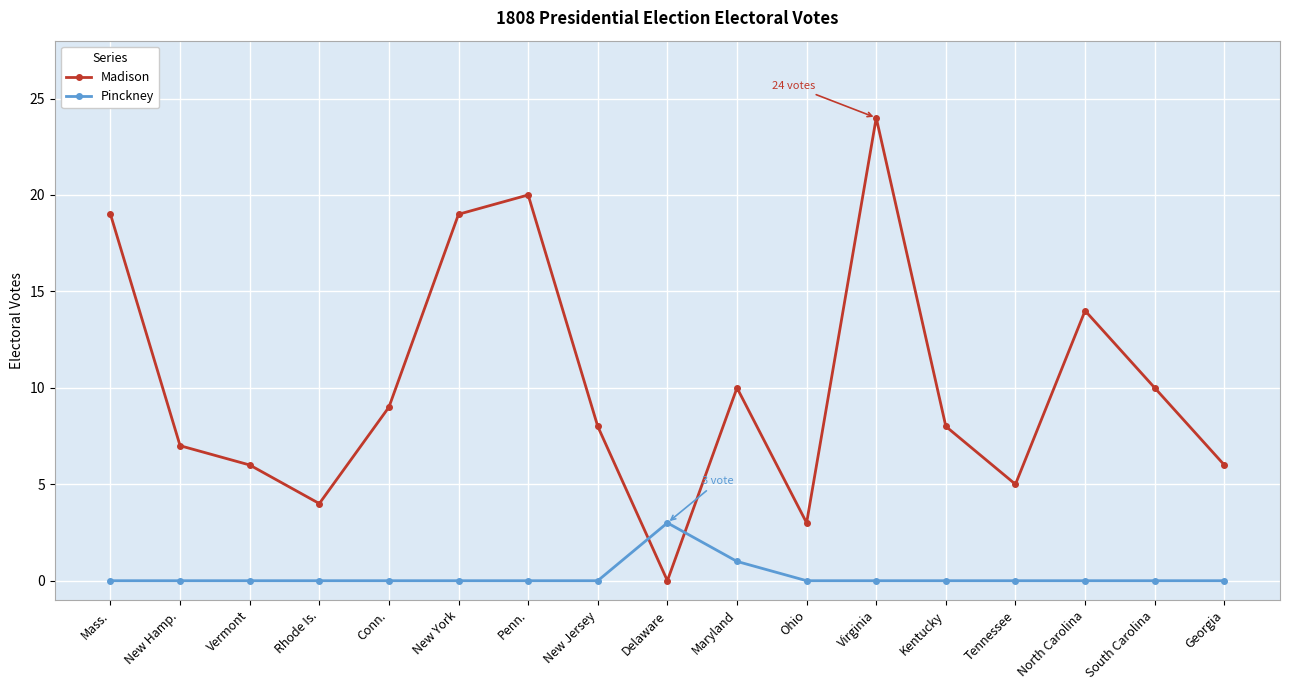

What is the value of the Madison point at the 11th from the left?

3